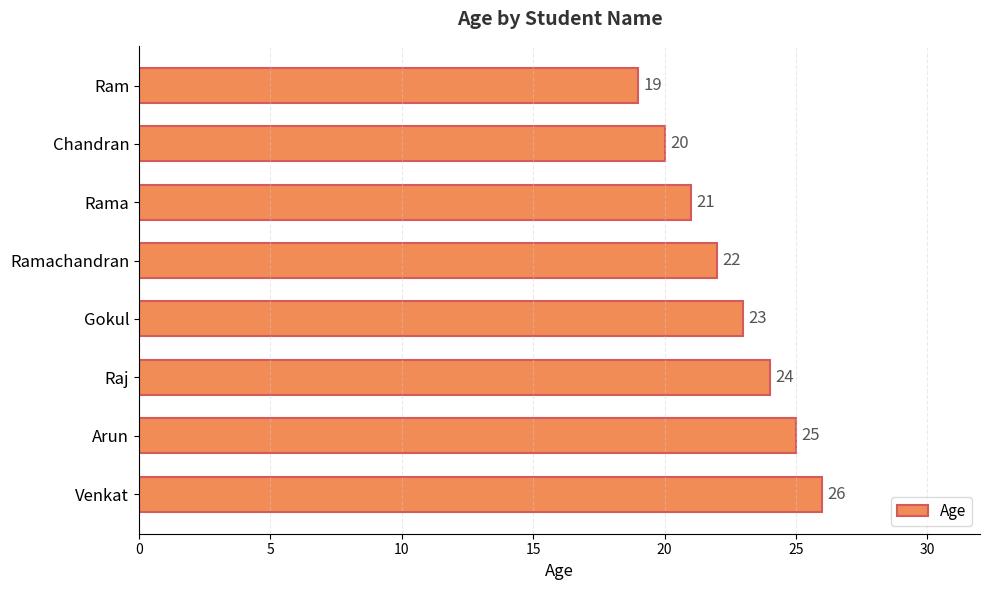

What is the sum of all values?

180